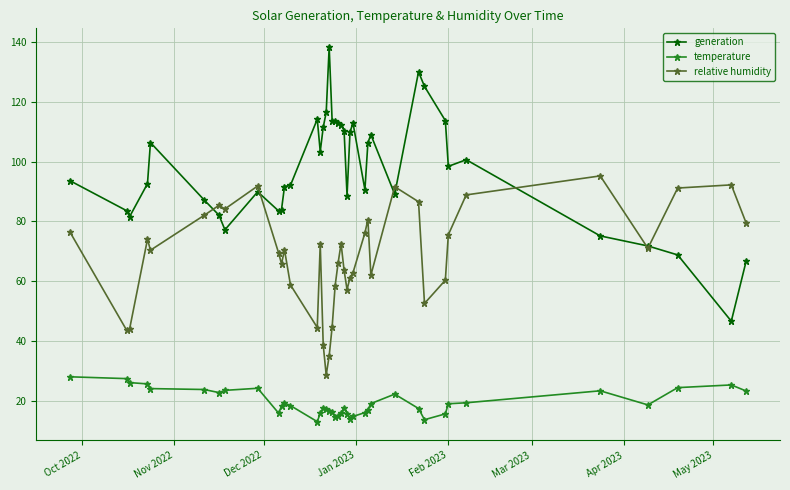

What is the value of the relative humidity point at the 36th from the left?

95.2